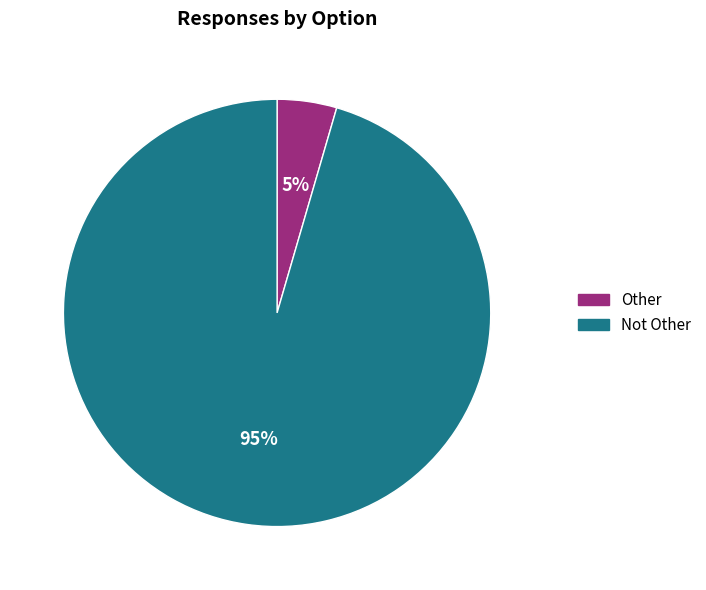

Does Other represent more than half of the total?

No